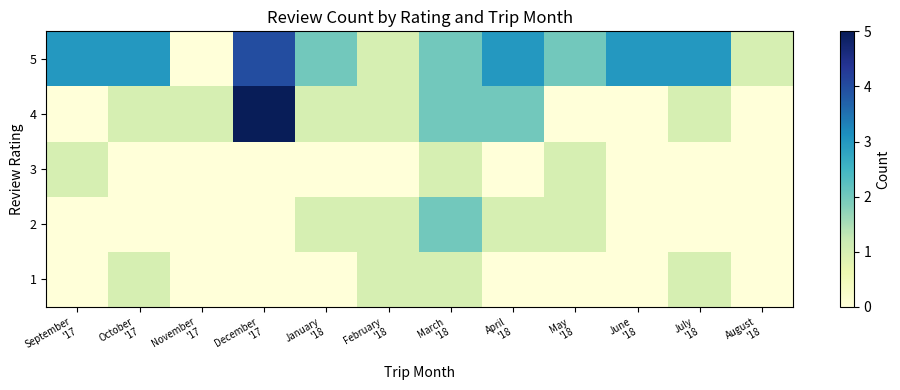

Reading right to left, what are all the values shown in this chart?

1: August
'18=0	July
'18=1	June
'18=0	May
'18=0	April
'18=0	March
'18=1	February
'18=1	January
'18=0	December
'17=0	November
'17=0	October
'17=1	September
'17=0
2: August
'18=0	July
'18=0	June
'18=0	May
'18=1	April
'18=1	March
'18=2	February
'18=1	January
'18=1	December
'17=0	November
'17=0	October
'17=0	September
'17=0
3: August
'18=0	July
'18=0	June
'18=0	May
'18=1	April
'18=0	March
'18=1	February
'18=0	January
'18=0	December
'17=0	November
'17=0	October
'17=0	September
'17=1
4: August
'18=0	July
'18=1	June
'18=0	May
'18=0	April
'18=2	March
'18=2	February
'18=1	January
'18=1	December
'17=5	November
'17=1	October
'17=1	September
'17=0
5: August
'18=1	July
'18=3	June
'18=3	May
'18=2	April
'18=3	March
'18=2	February
'18=1	January
'18=2	December
'17=4	November
'17=0	October
'17=3	September
'17=3